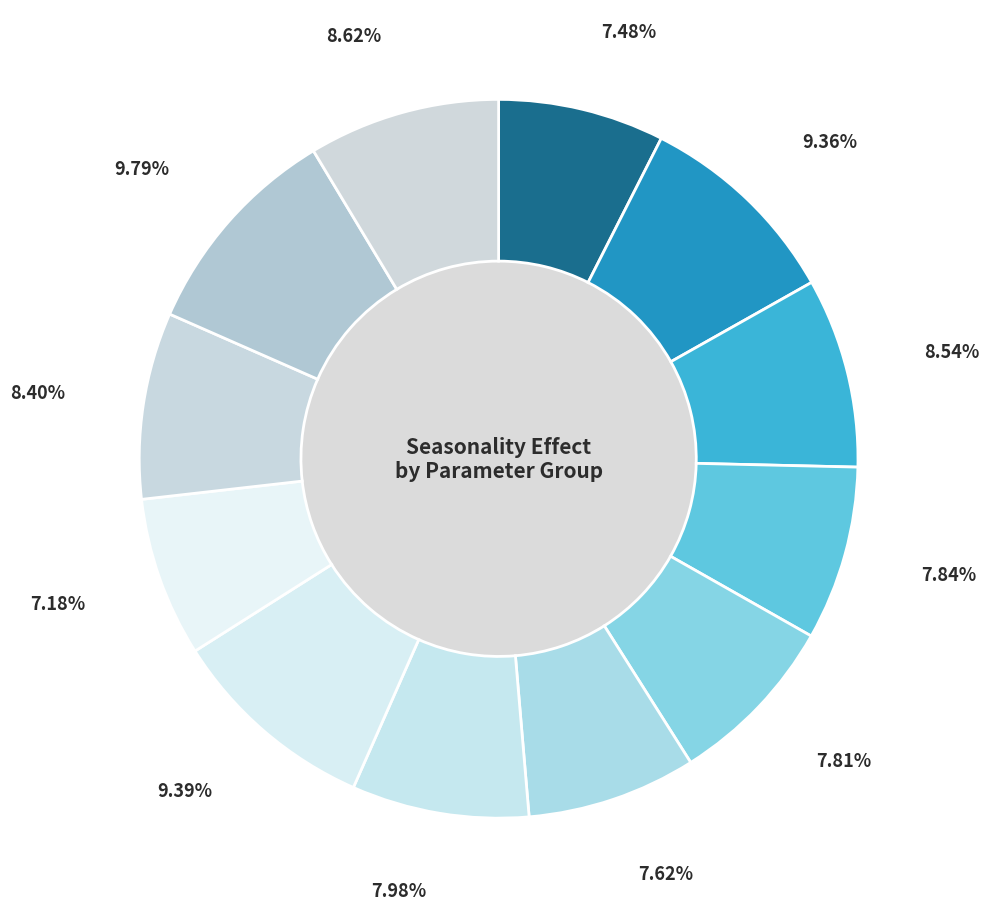

Approximately how many times larger is the value at 11 compared to 1?

1.3